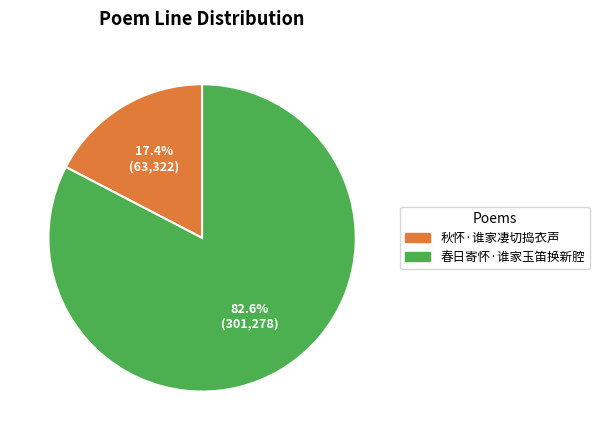

To the nearest percent, what is the combined percentage of 春日寄怀·谁家玉笛换新腔 and 秋怀·谁家凄切捣衣声?

100%